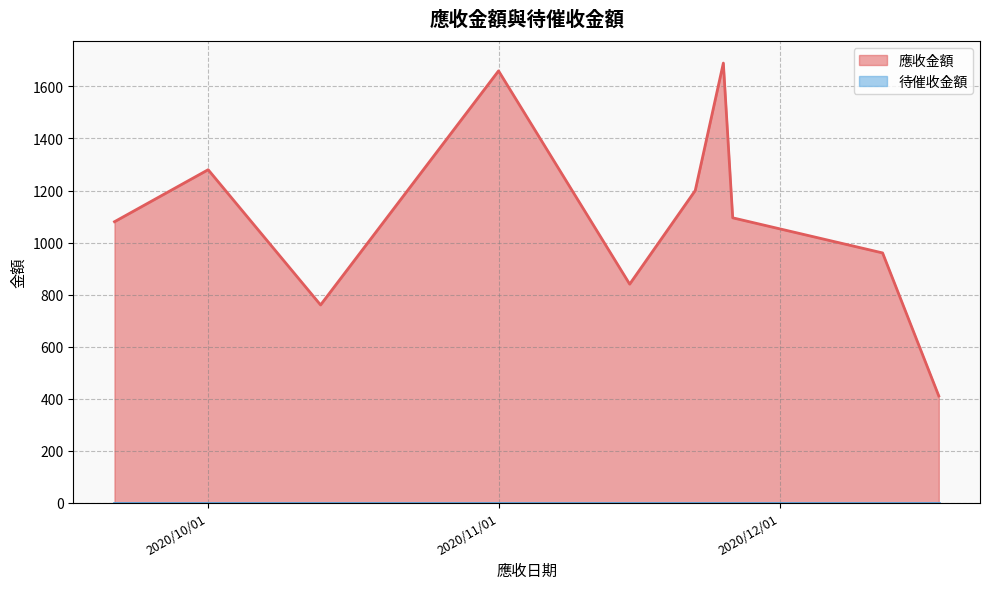

Approximately how many times larger is the value at 2020/10/13 compared to 2020/11/22?

0.6